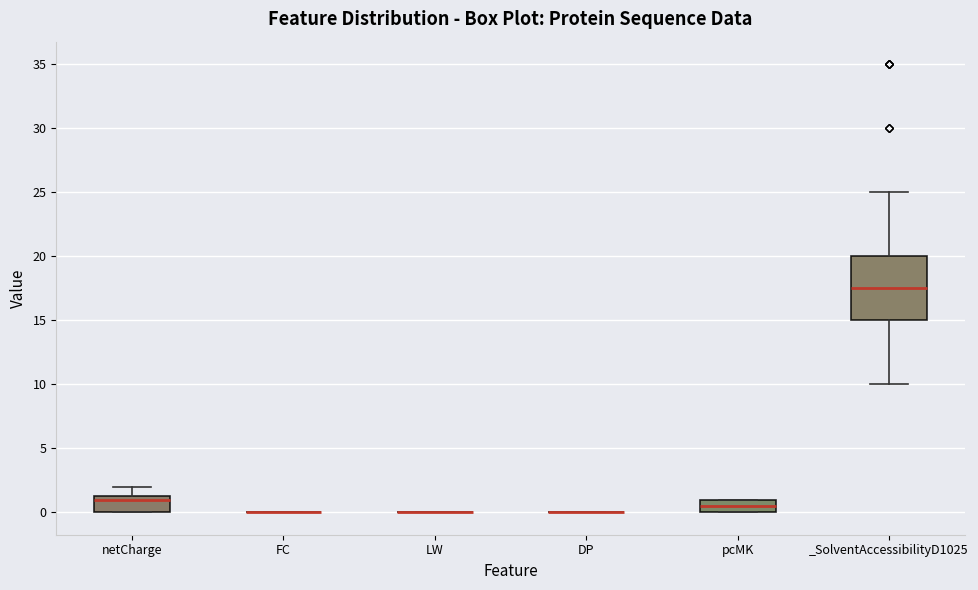

Reading left to right, read every box against the y-axis: the position of its median line, the range the box covers, and the ends of its whiskers. The values are not printed on the chart, so give them approximately, as read against the axis.

netCharge: median 1.0, box 0.0 to 1.5, whiskers 0.0 to 2.0
FC: box collapsed to a line at 0.0, whiskers 0.0 to 0.0
LW: box collapsed to a line at 0.0, whiskers 0.0 to 0.0
DP: box collapsed to a line at 0.0, whiskers 0.0 to 0.0
pcMK: median 0.5, box 0.0 to 1.0, whiskers 0.0 to 1.0
_SolventAccessibilityD1025: median 17.5, box 15.0 to 20.0, whiskers 10.0 to 25.0